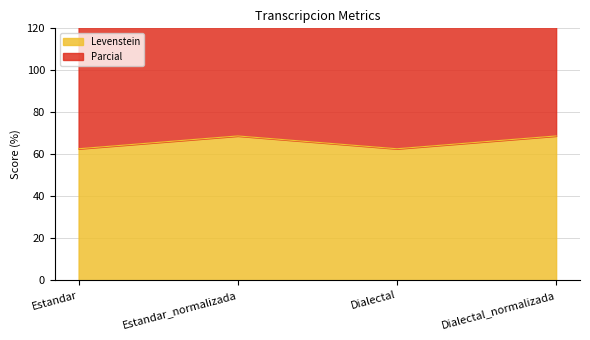

Is it true that Parcial equals 68.7 at Estandar_normalizada?

True